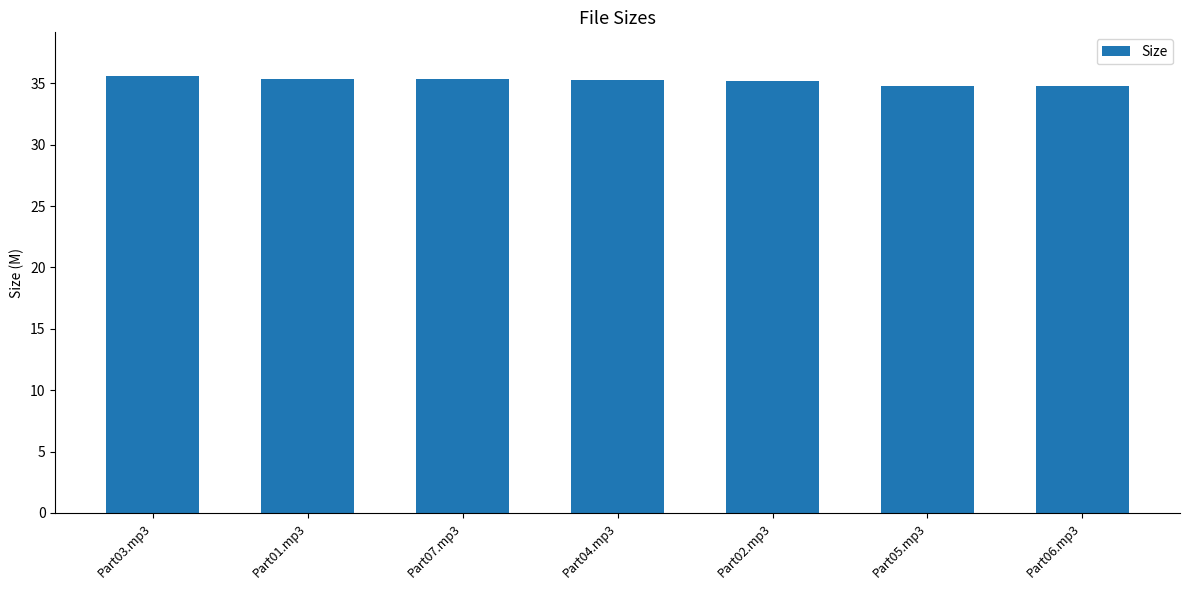

The value at Part06.mp3 is 11.9. True or false?

False